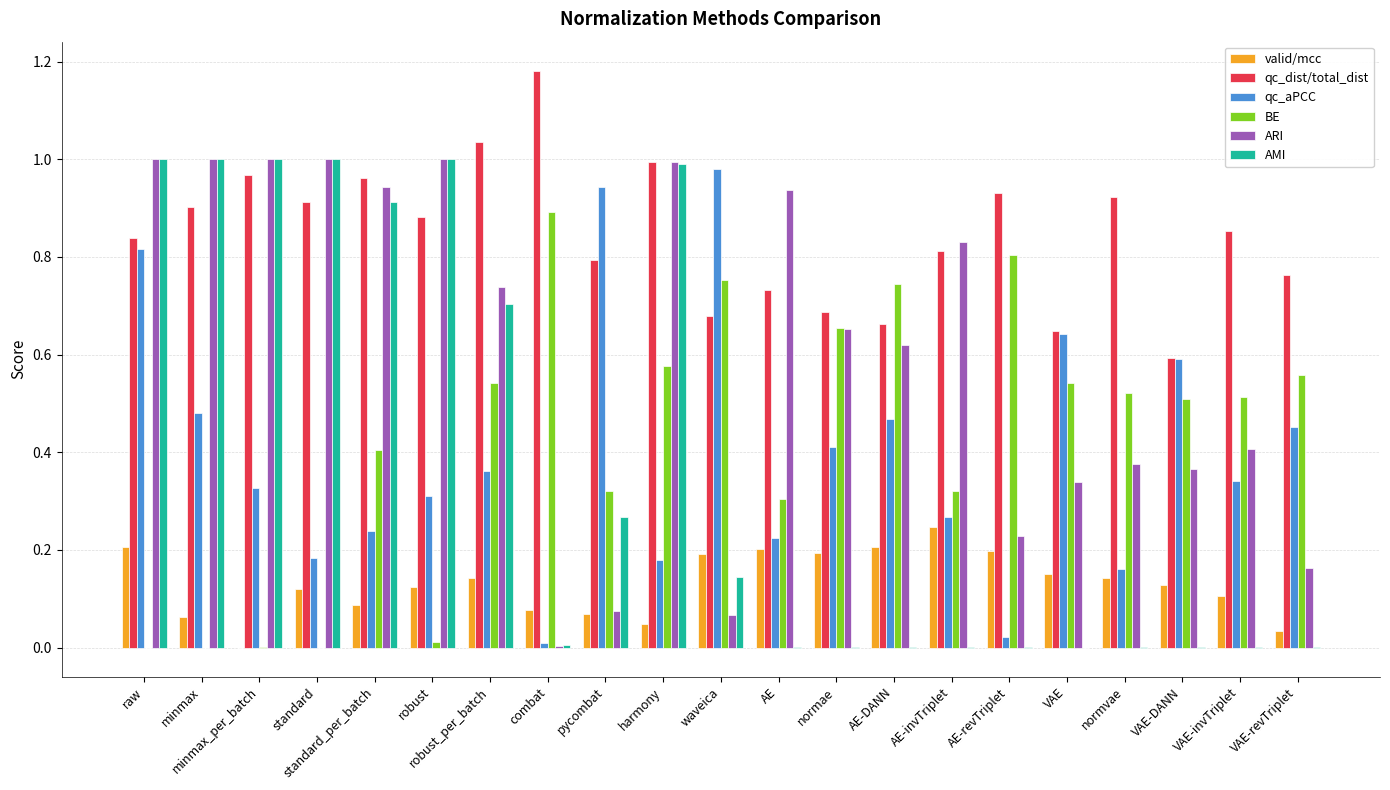

Which series has the largest total across all categories?

qc_dist/total_dist